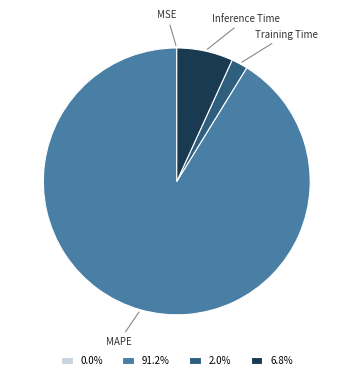

Does 91.2% represent more than half of the total?

Yes